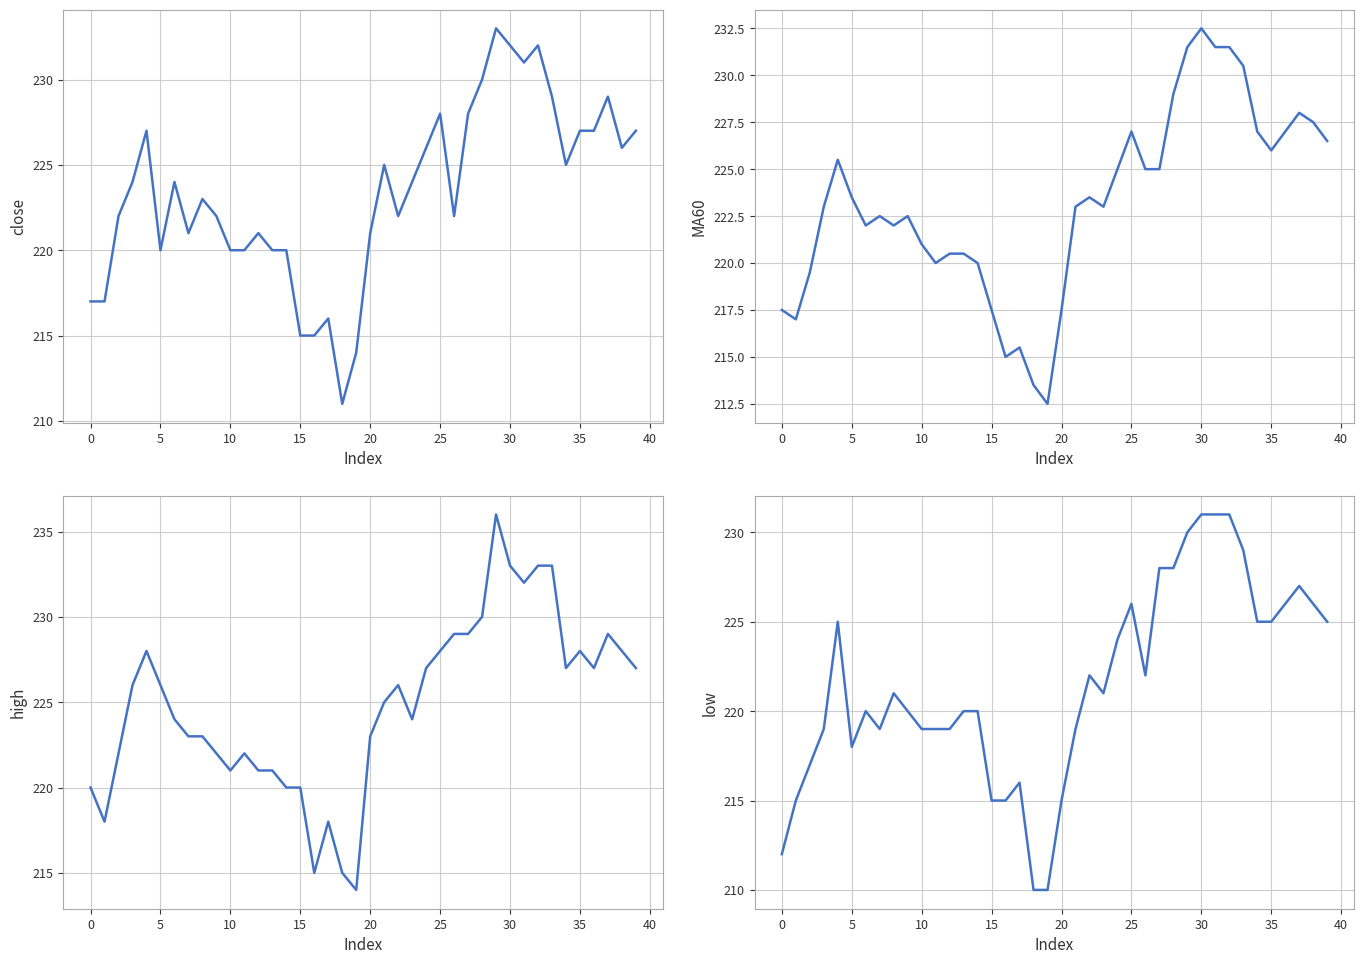

True or false: MA60 has more than 2 interior local peaks.

True